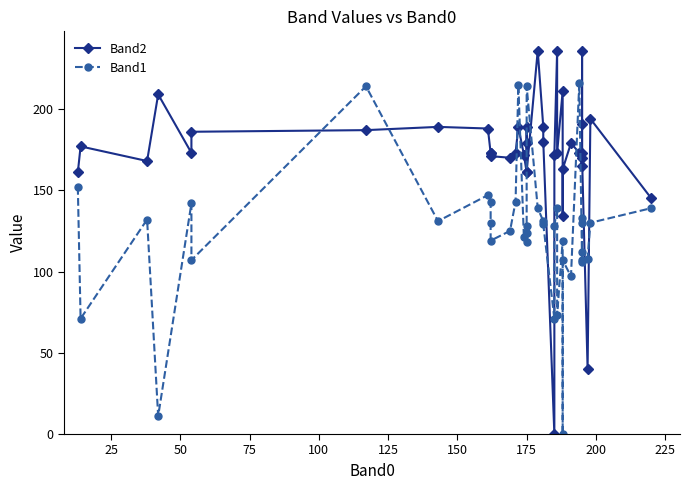

At how many categories does at least one series exceed 153?

36